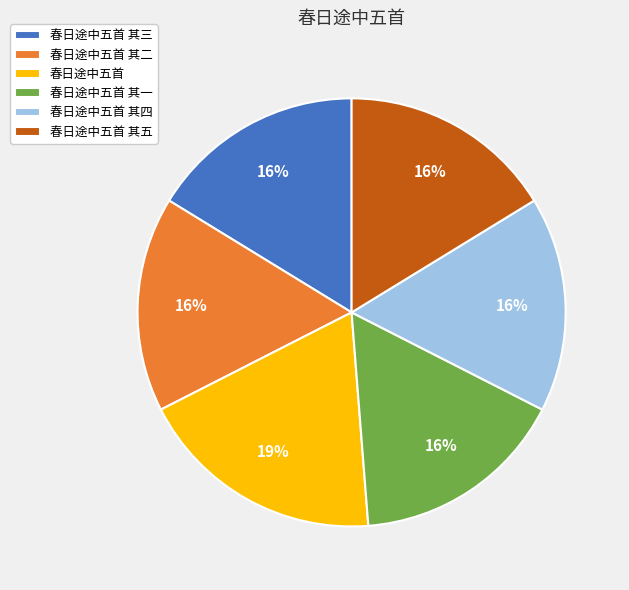

Is it true that 春日途中五首 is 25% of the pie?

False